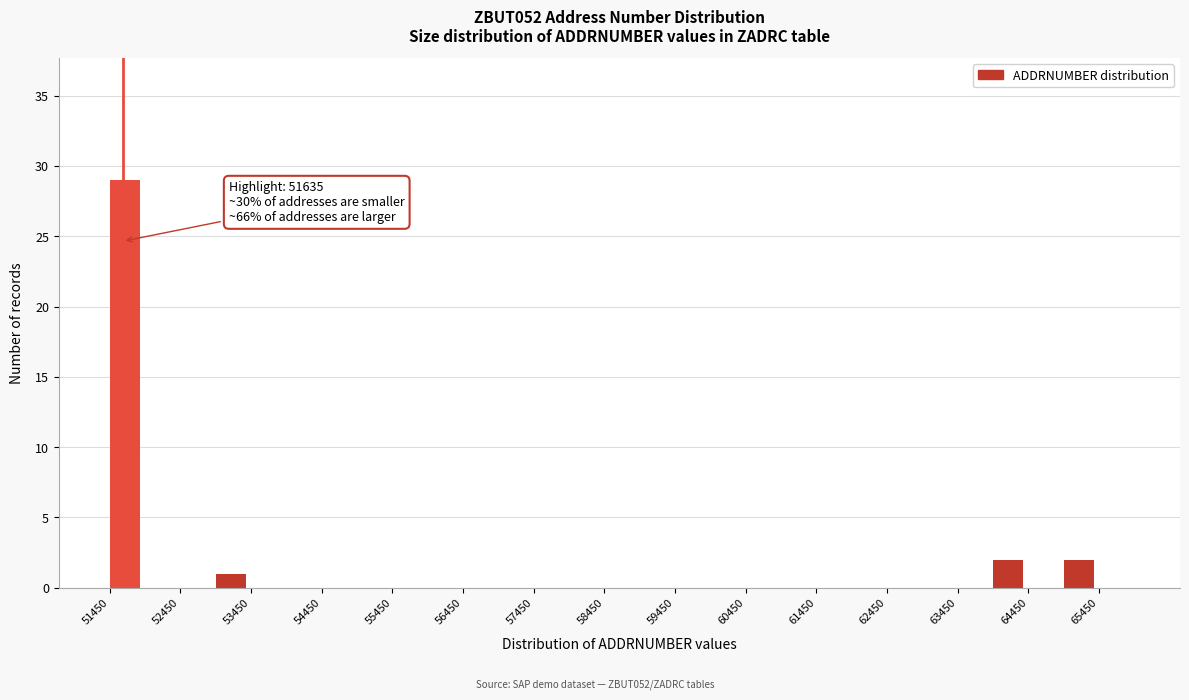

Over which range of the x-axis is the bar tallest?

51450 to 51950